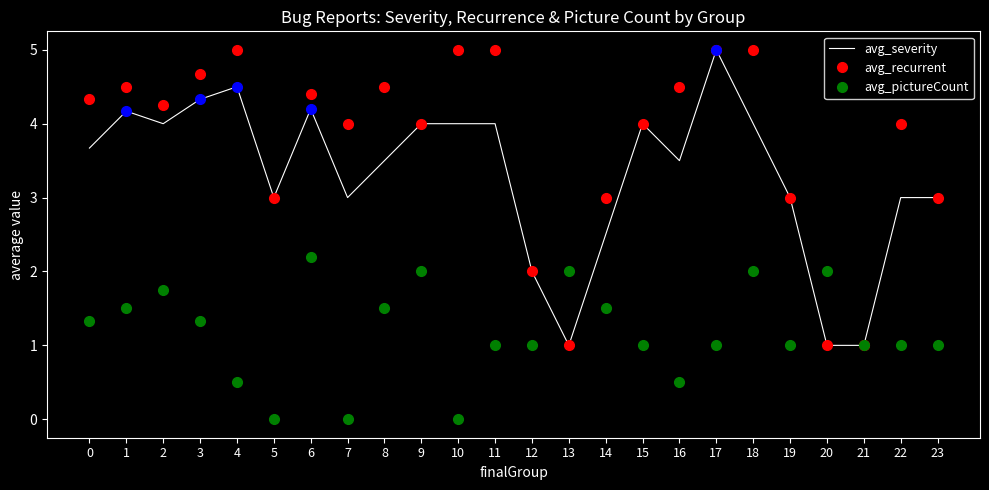

What is the sum of the avg_severity values at 18 and 13?

5.0